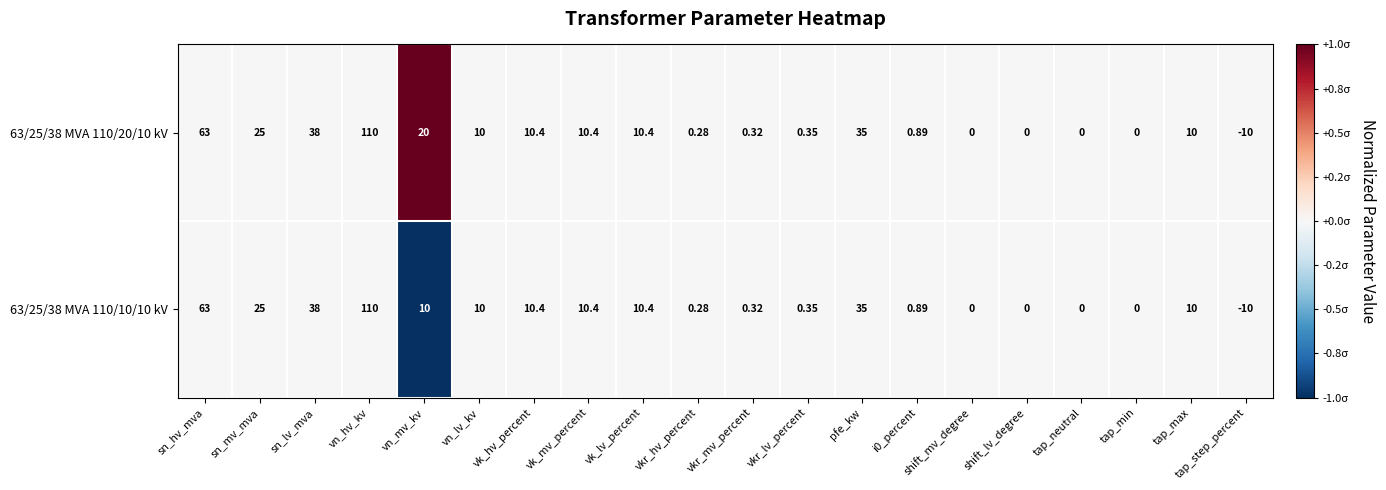

How many distinct data groups are displayed?

2